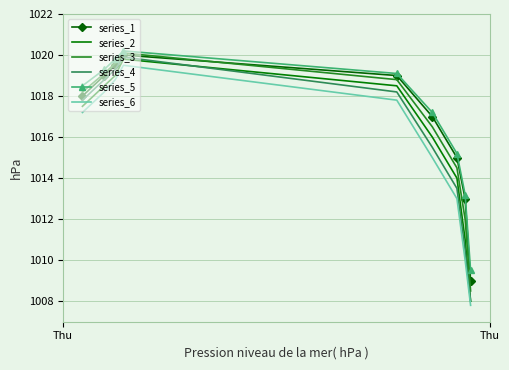

Which series has the widest spread of values?

series_4